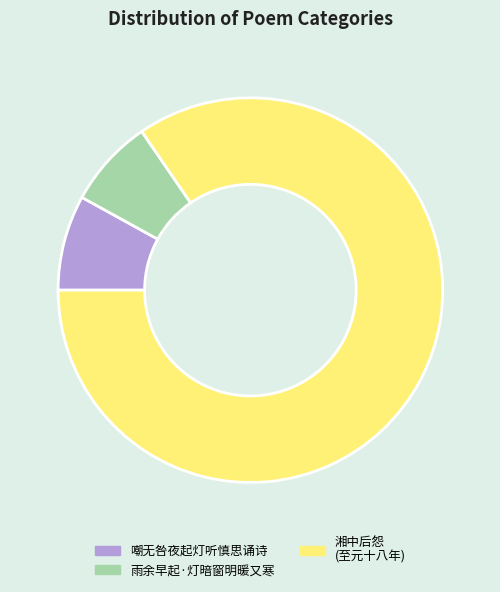

True or false: 雨余早起·灯暗窗明暖又寒 accounts for 7% of the total.

True